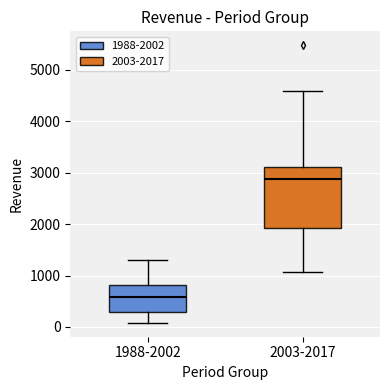

Which box's median line is the lowest?

1988-2002